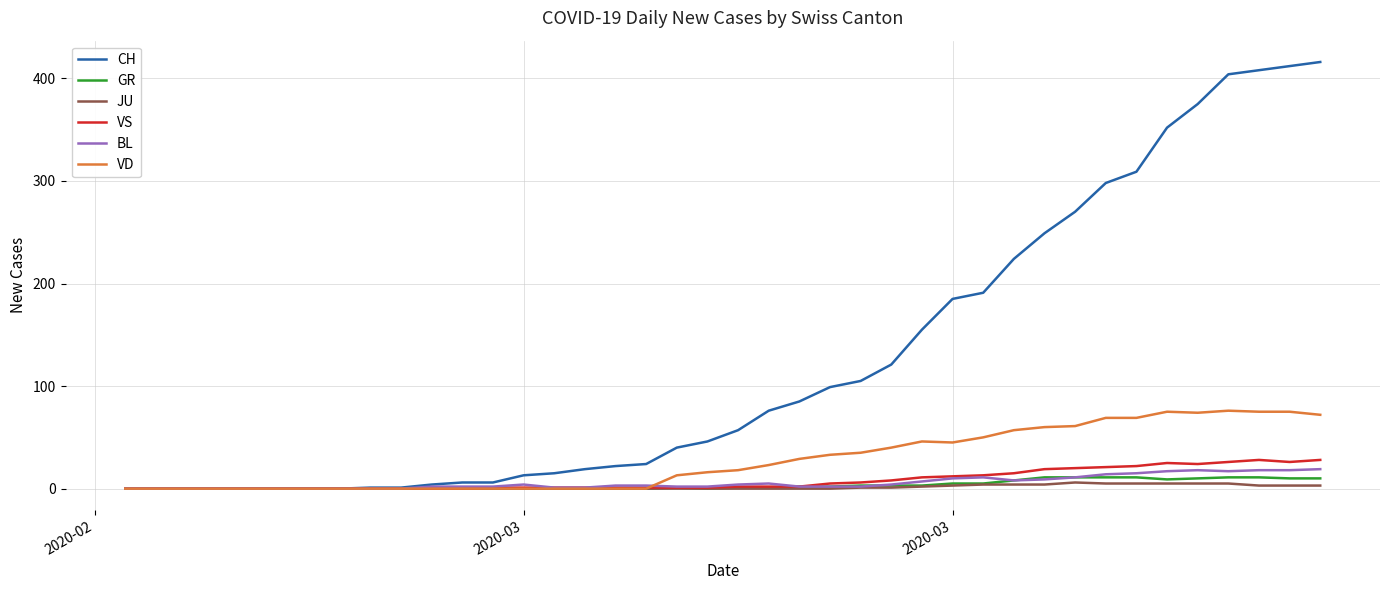

Which series has the largest range (max minus min)?

CH